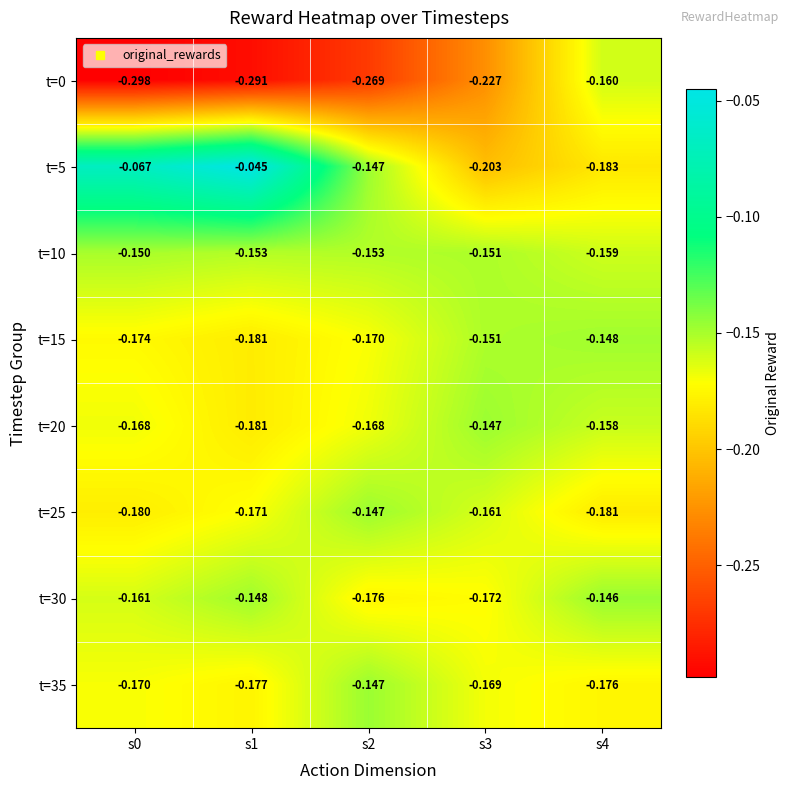

Is the value of t=15 at s4 greater than the value of t=10 at s2?

Yes